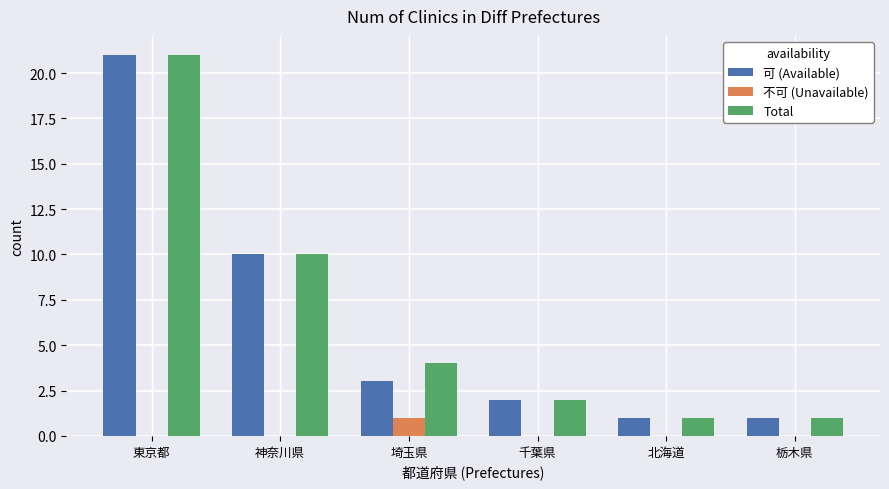

True or false: 不可 (Unavailable) has a value of 0 at 栃木県.

True